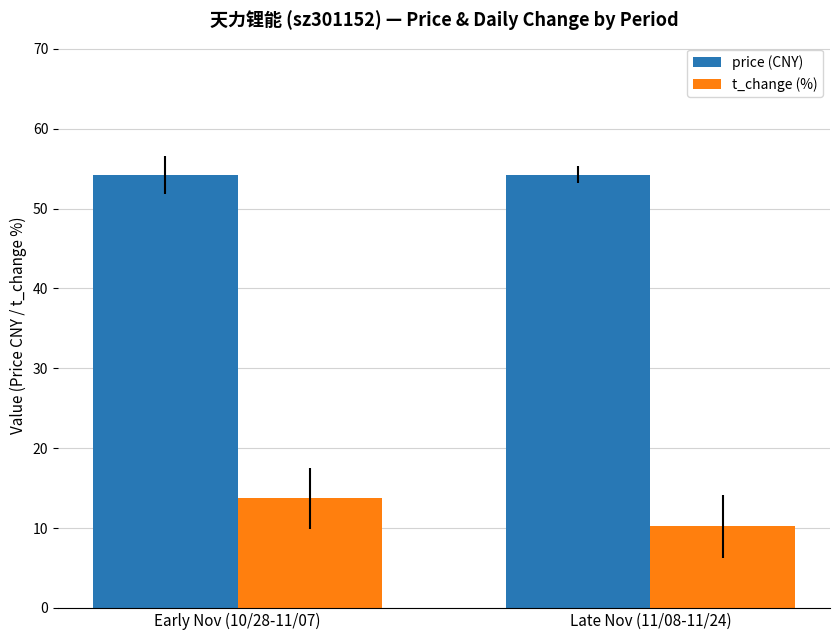

What is the label of the 2nd bar from the right?

Early Nov (10/28-11/07)